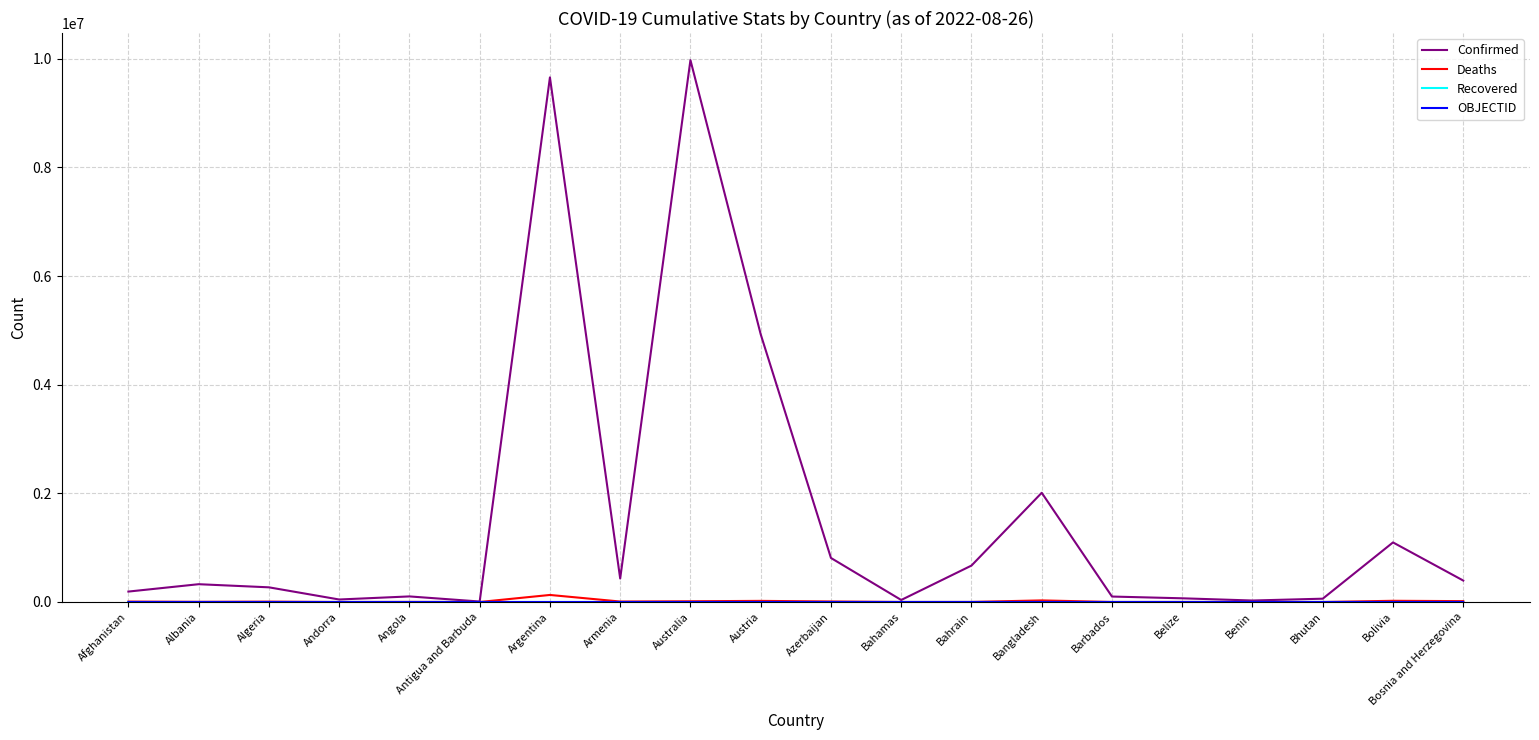

Does the chart have visible grid lines?

Yes